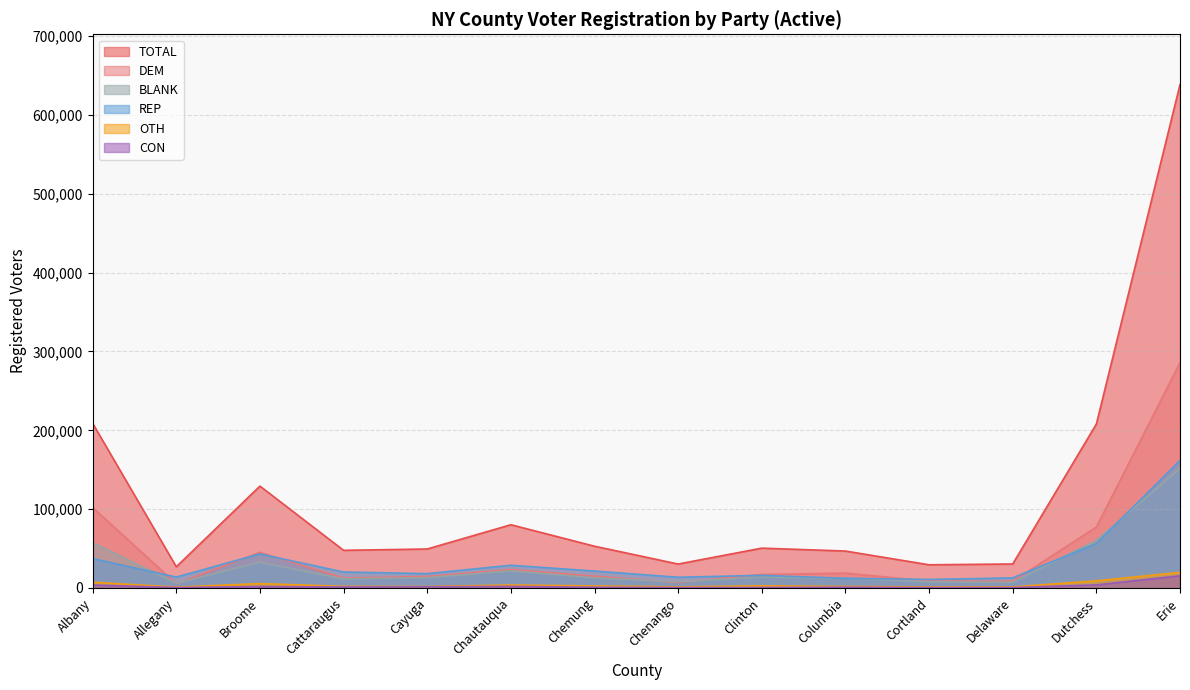

How many lines are shown in the chart?

6